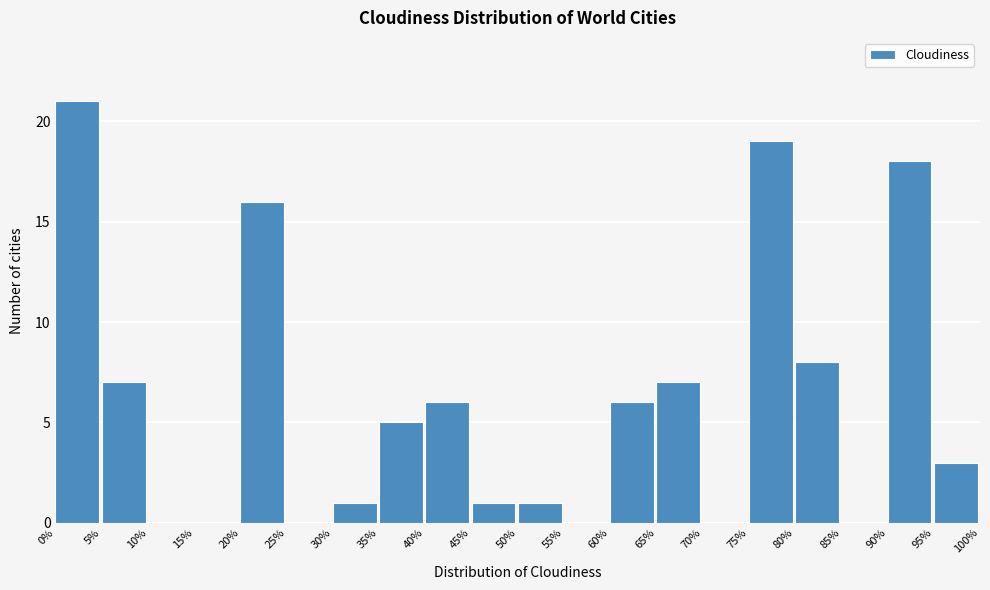

What is the height of the bar covering 0% to 5% on the x-axis? The values are not printed on the chart, so give them approximately, as read against the axis.

21